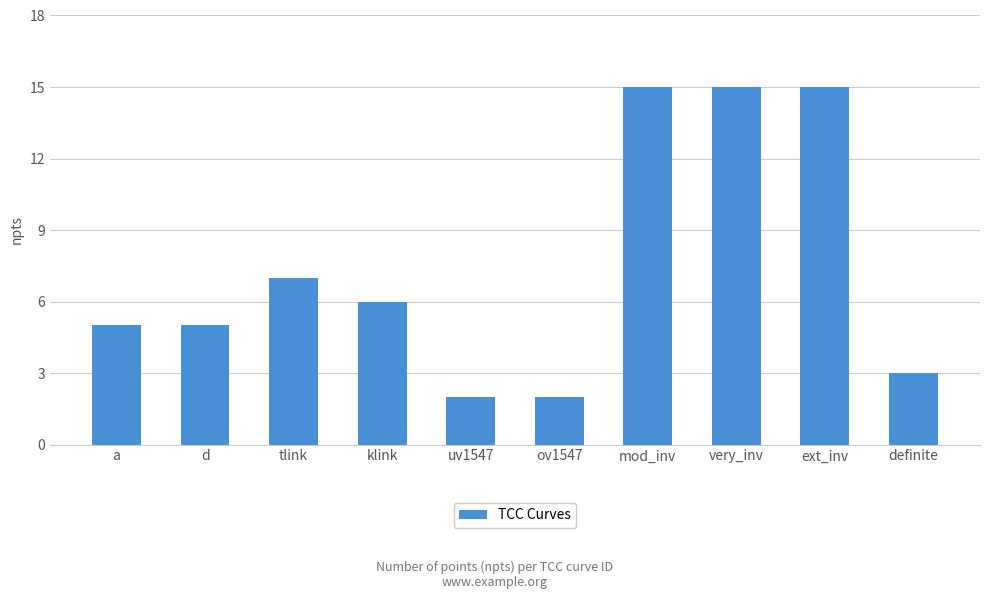

What is the label of the 10th bar from the left?

definite